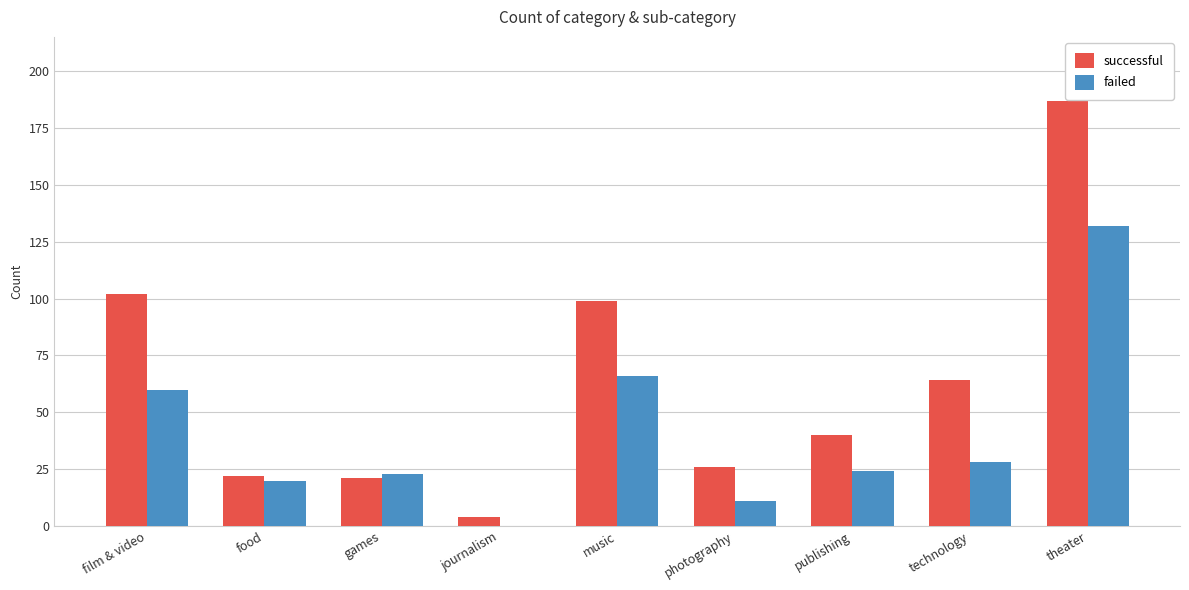

Reading right to left, extract all data points from this chart.

successful: 187	64	40	26	99	4	21	22	102
failed: 132	28	24	11	66	0	23	20	60